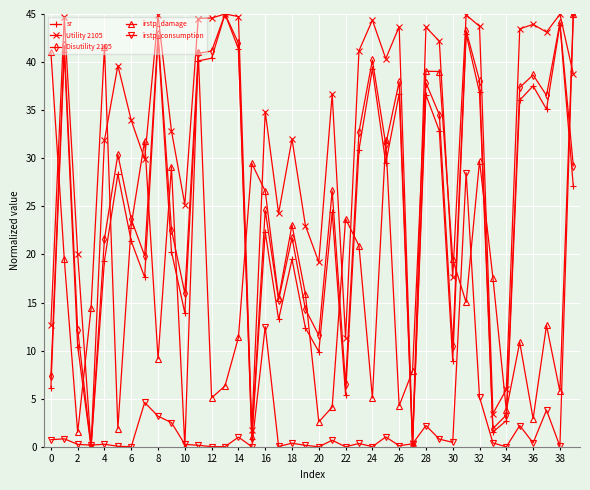

What is the value of the sr point at the 29th from the left?

36.6